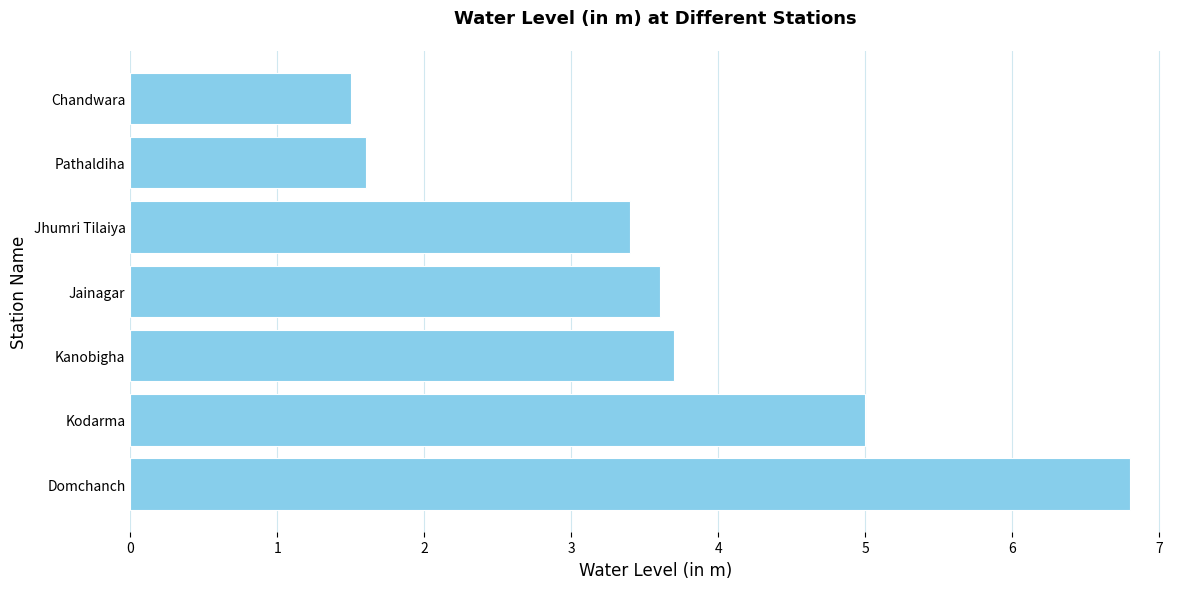

Reading bottom to top, what are all the values shown in this chart?

Domchanch=6.8	Kodarma=5.0	Kanobigha=3.7	Jainagar=3.6	Jhumri Tilaiya=3.4	Pathaldiha=1.6	Chandwara=1.5